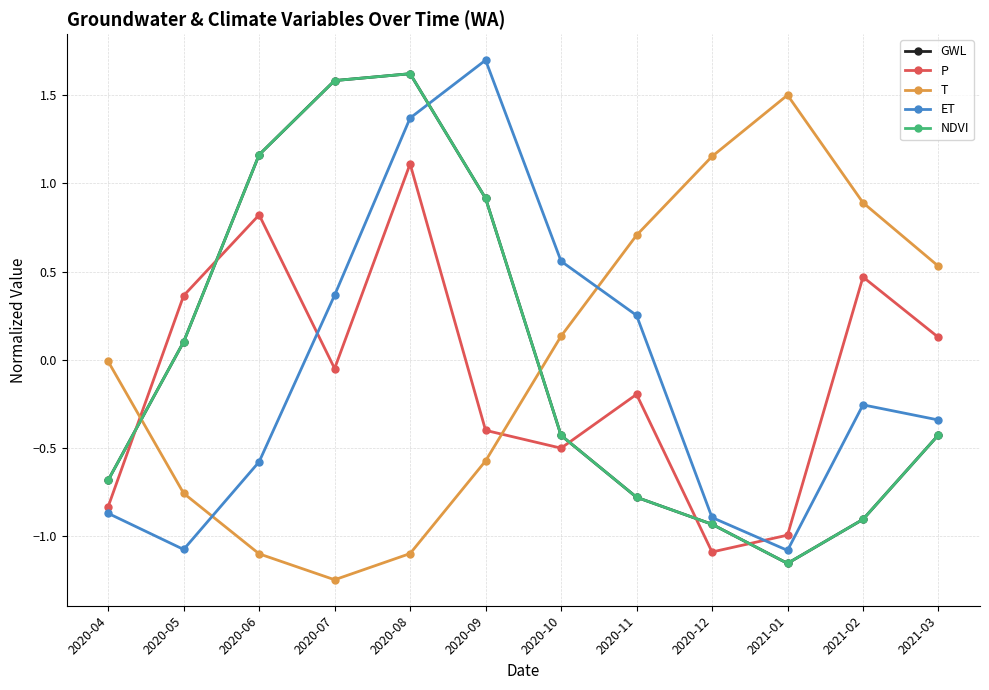

True or false: NDVI and P intersect in this chart.

True